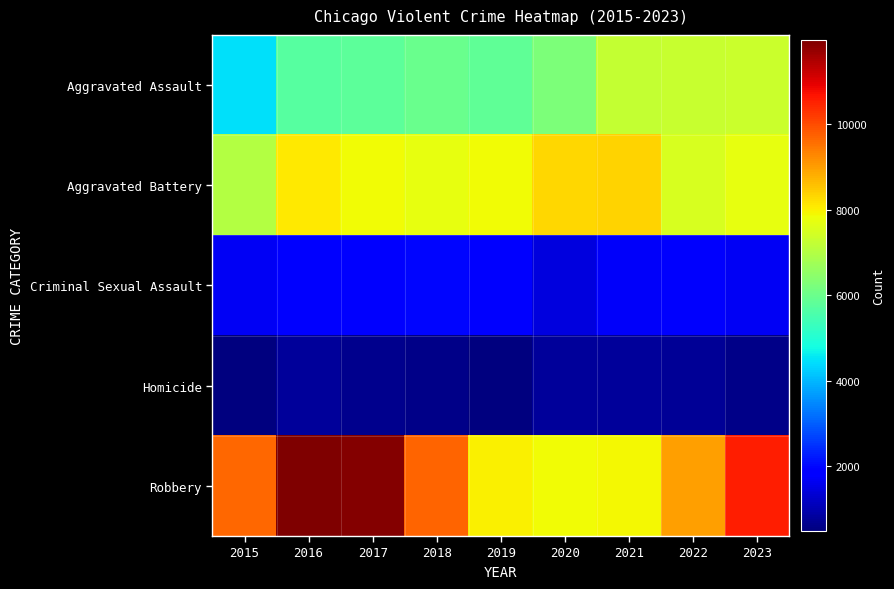

What is the smallest value displayed?

496